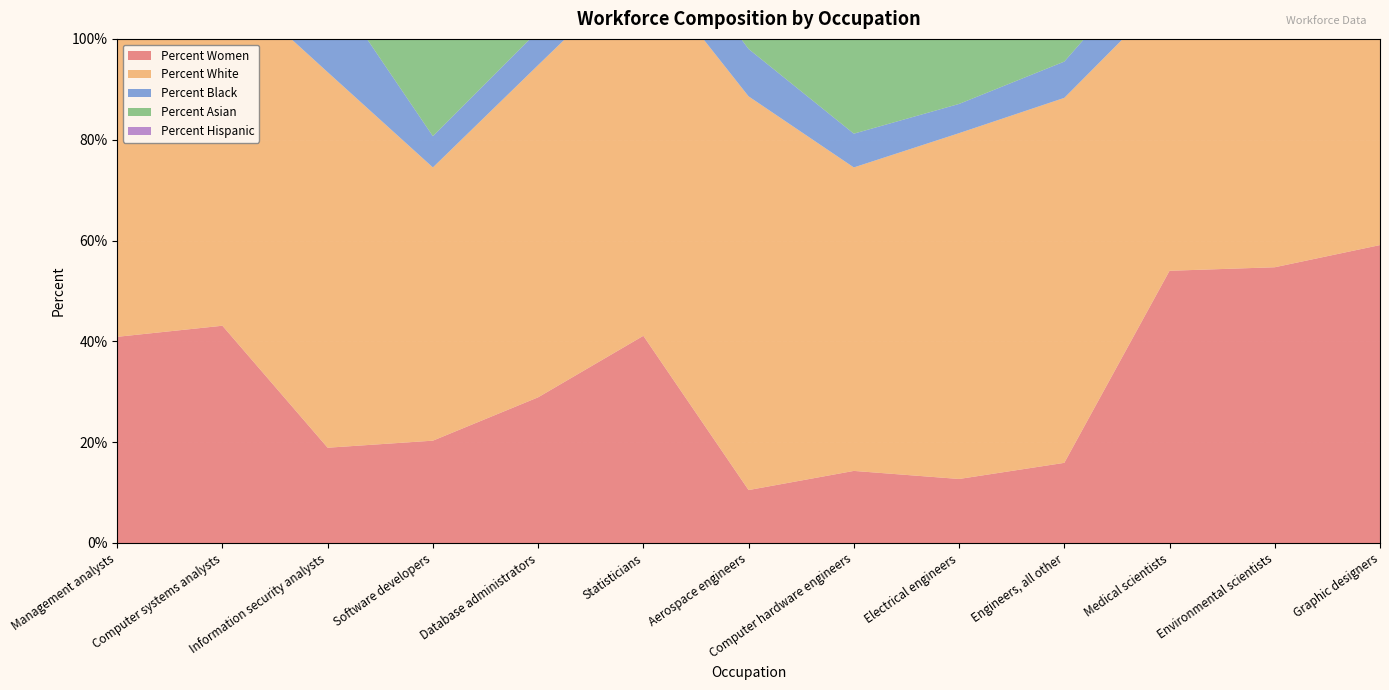

Reading left to right, extract all data points from this chart.

Percent Women: Management analysts=40.9	Computer systems analysts=43.1	Information security analysts=18.9	Software developers=20.3	Database administrators=28.9	Statisticians=41.1	Aerospace engineers=10.5	Computer hardware engineers=14.3	Electrical engineers=12.7	Engineers, all other=15.9	Medical scientists=54.0	Environmental scientists=54.7	Graphic designers=59.1
Percent White: Management analysts=77.2	Computer systems analysts=69.3	Information security analysts=74.5	Software developers=54.2	Database administrators=65.9	Statisticians=73.9	Aerospace engineers=78.1	Computer hardware engineers=60.2	Electrical engineers=68.6	Engineers, all other=72.4	Medical scientists=55.3	Environmental scientists=79.0	Graphic designers=83.1
Percent Black: Management analysts=8.4	Computer systems analysts=10.1	Information security analysts=18.1	Software developers=6.2	Database administrators=6.8	Statisticians=10.9	Aerospace engineers=9.4	Computer hardware engineers=6.7	Electrical engineers=5.8	Engineers, all other=7.2	Medical scientists=10.0	Environmental scientists=0.0	Graphic designers=5.5
Percent Asian: Management analysts=10.9	Computer systems analysts=18.9	Information security analysts=5.9	Software developers=36.8	Database administrators=26.8	Statisticians=13.3	Aerospace engineers=9.5	Computer hardware engineers=30.3	Electrical engineers=24.3	Engineers, all other=18.3	Medical scientists=30.3	Environmental scientists=7.9	Graphic designers=8.4
Percent Hispanic: Management analysts=8.8	Computer systems analysts=10.4	Information security analysts=10.3	Software developers=5.7	Database administrators=3.4	Statisticians=4.5	Aerospace engineers=5.2	Computer hardware engineers=8.8	Electrical engineers=9.2	Engineers, all other=8.9	Medical scientists=10.3	Environmental scientists=10.3	Graphic designers=12.1